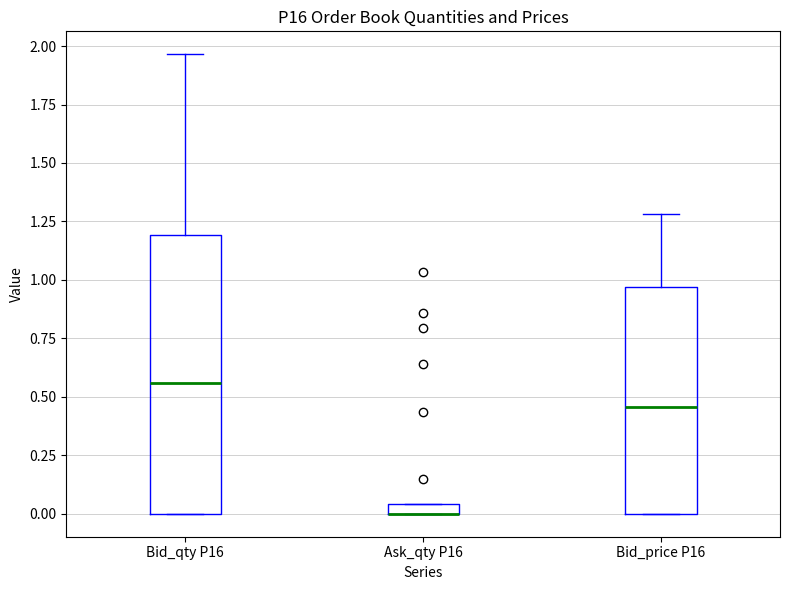

Where does the median line of the box for Bid_price P16 sit on the y-axis? The values are not printed on the chart, so give them approximately, as read against the axis.

0.45